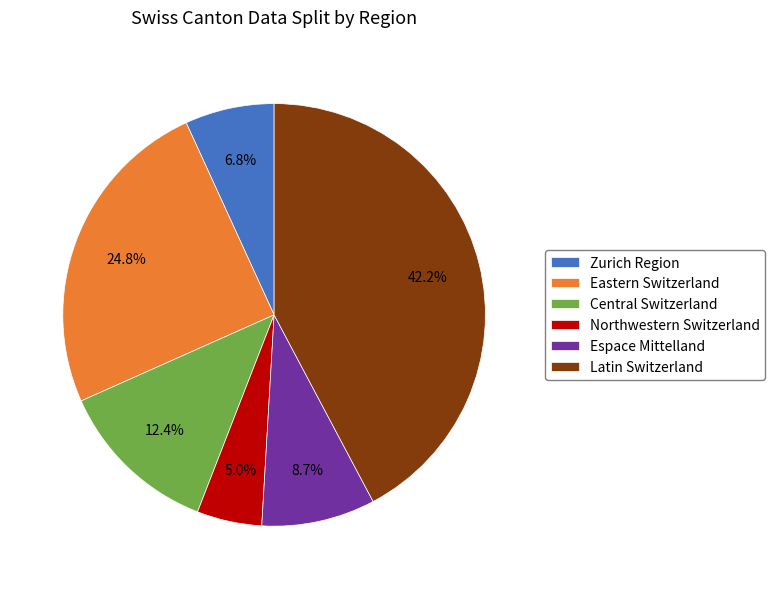

Which has a higher value, Eastern Switzerland or Zurich Region?

Eastern Switzerland